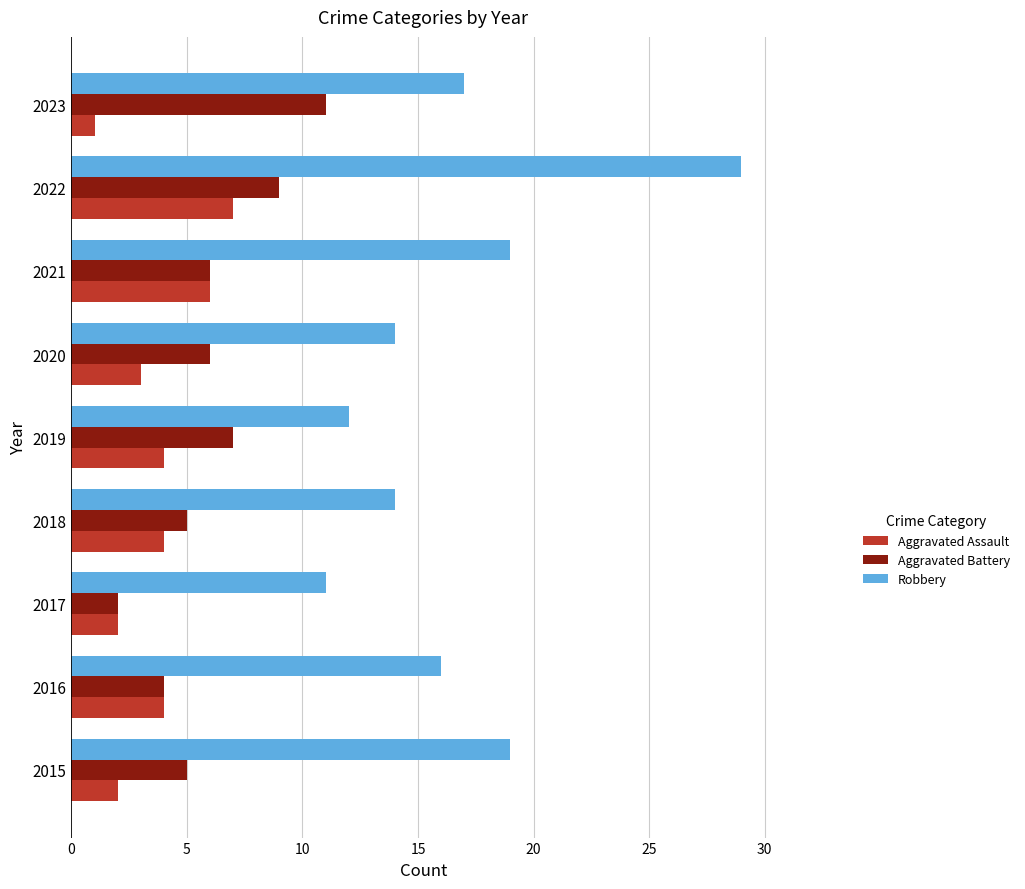

What is the average value of the Aggravated Assault series?

4